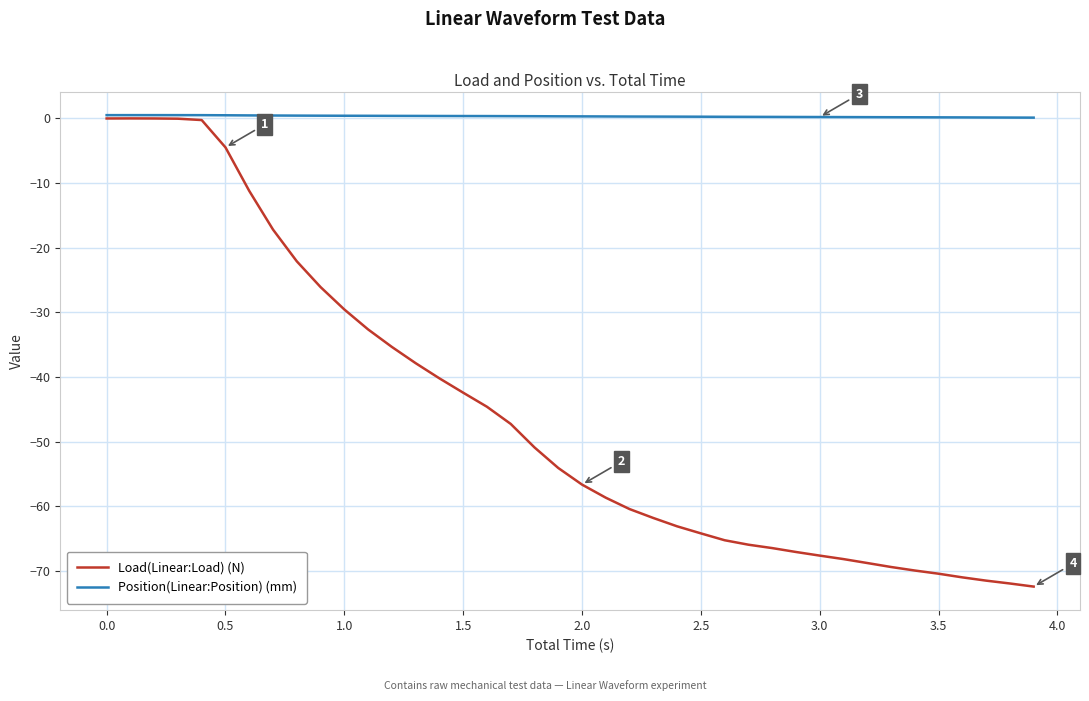

List the series in order of their overall mean, highest first.

Position(Linear:Position) (mm), Load(Linear:Load) (N)